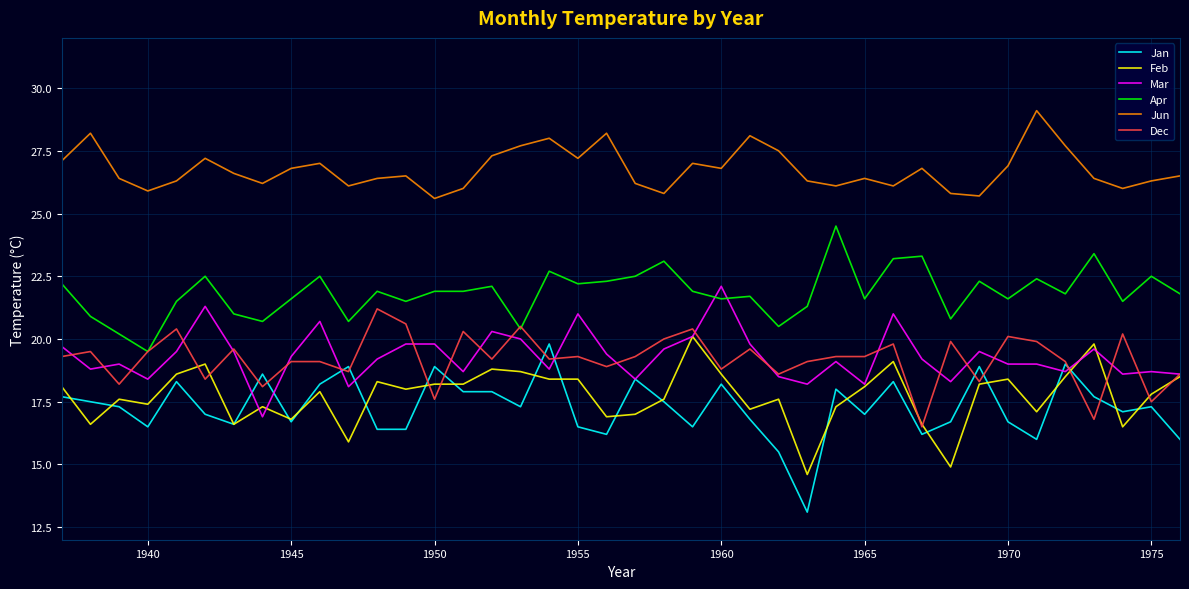

What is the greatest value displayed?

29.1